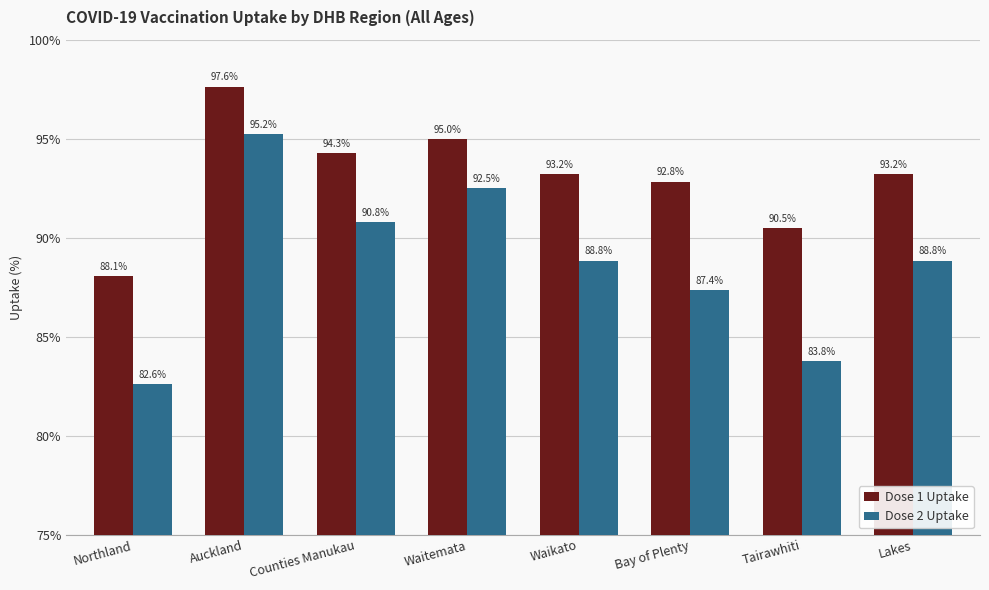

Reading left to right, extract all data points from this chart.

Dose 1 Uptake: 88.1	97.6	94.3	95.0	93.2	92.8	90.5	93.2
Dose 2 Uptake: 82.6	95.2	90.8	92.5	88.8	87.4	83.8	88.8